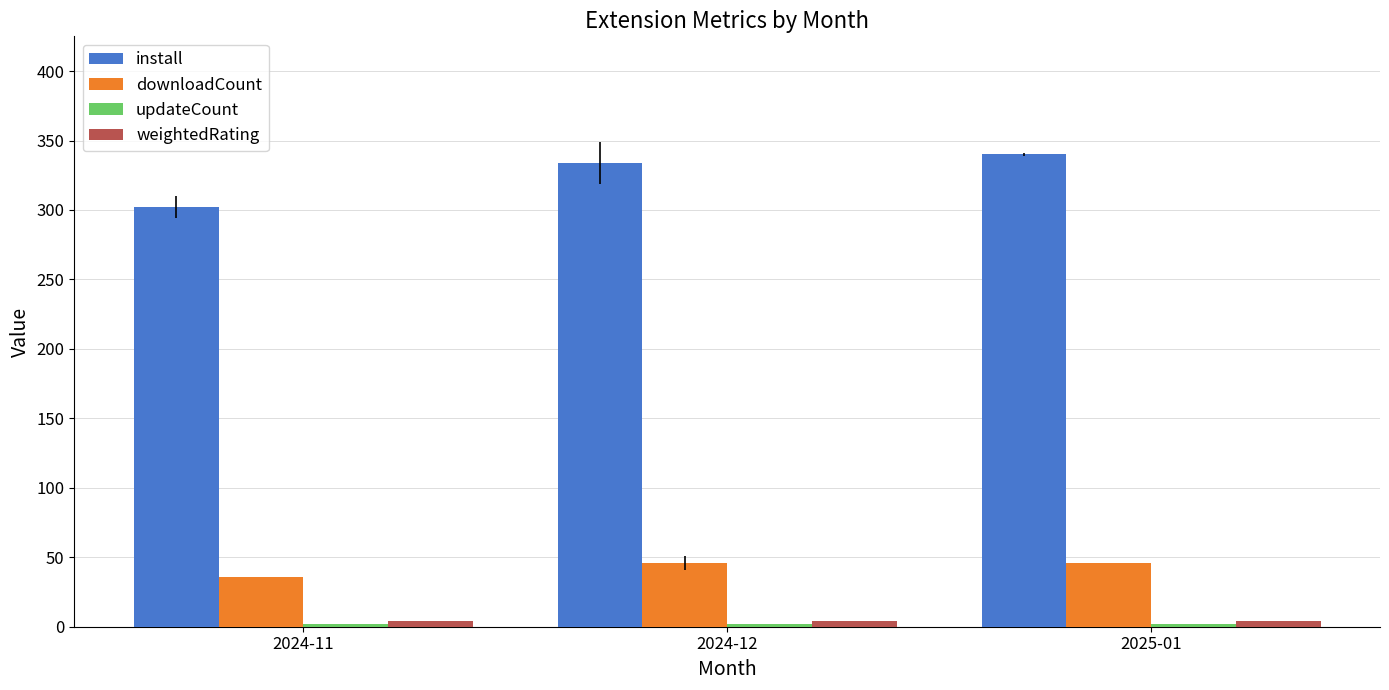

The downloadCount series shows 46.0 at 2024-12. True or false?

True